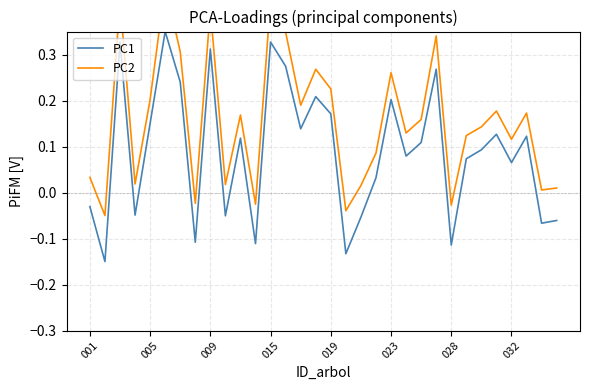

True or false: PC2 and PC1 cross at least once.

False